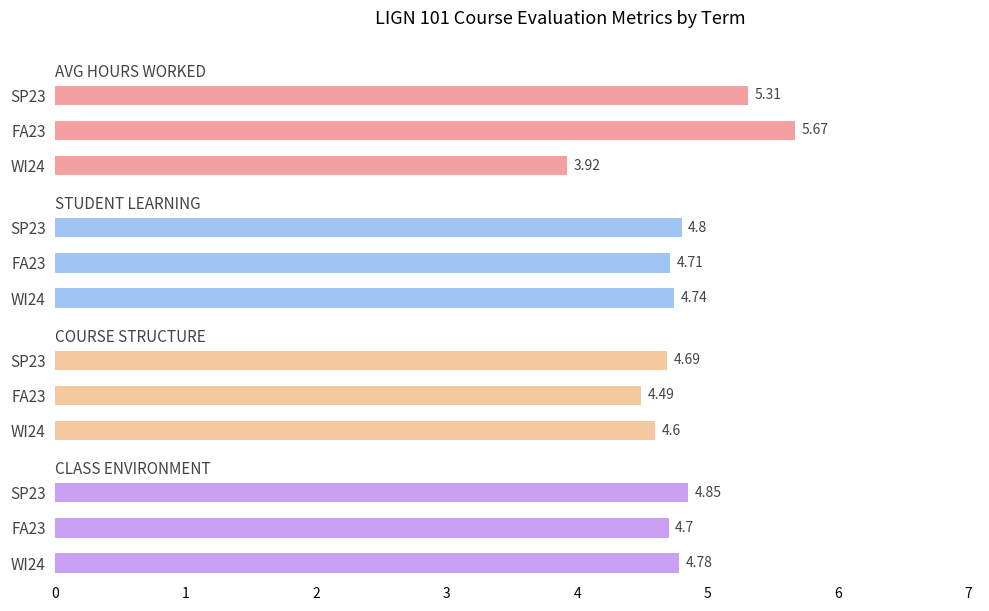

Which has a higher value, WI24 or SP23?

SP23